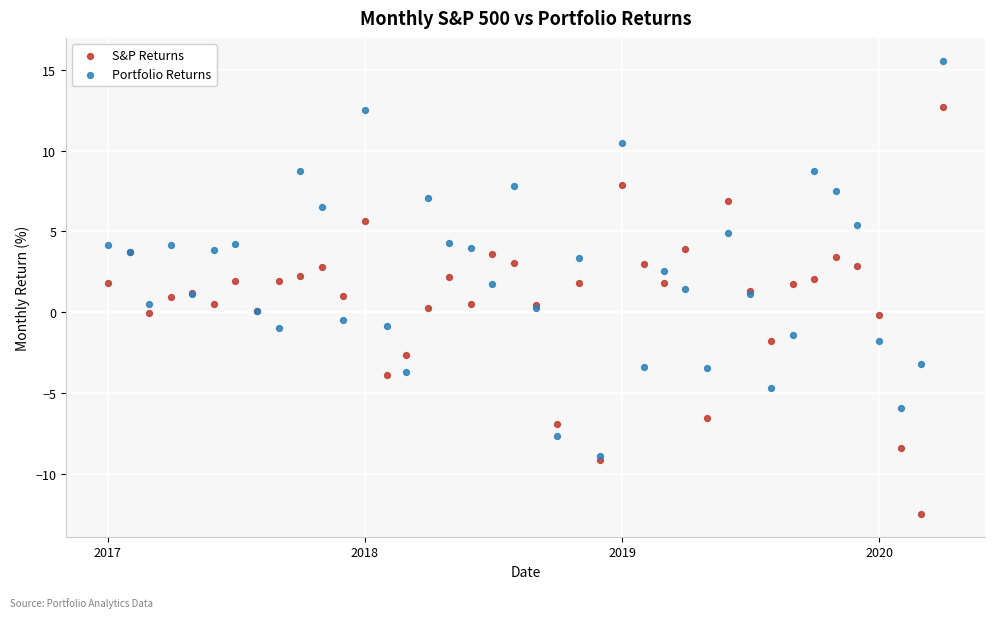

Which series reaches the maximum Y coordinate?

Portfolio Returns